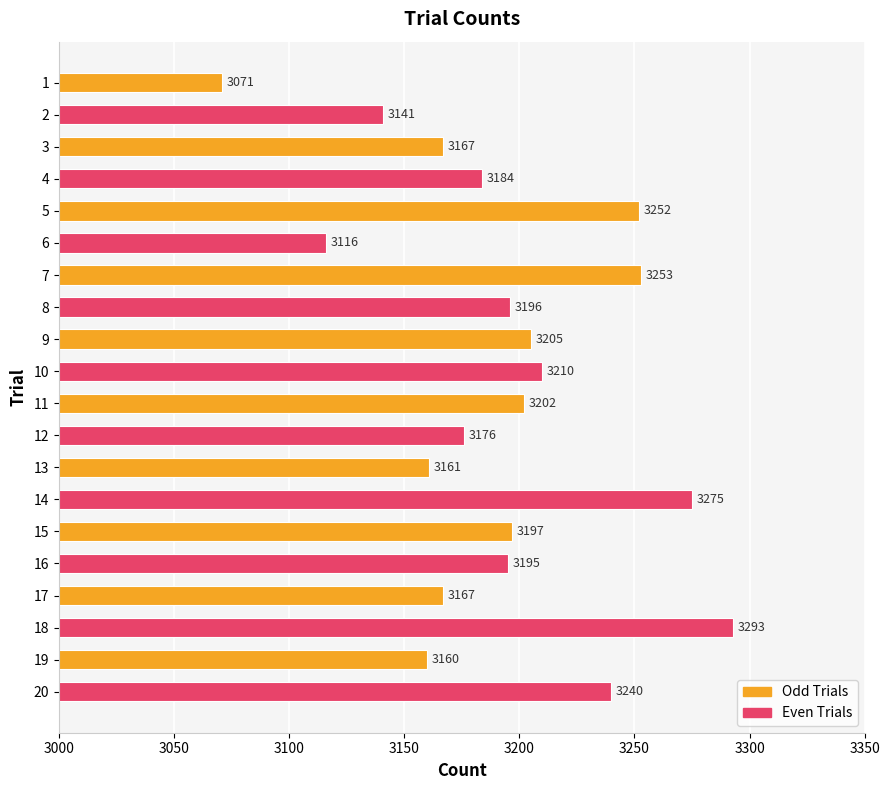

What is the average value?

3193